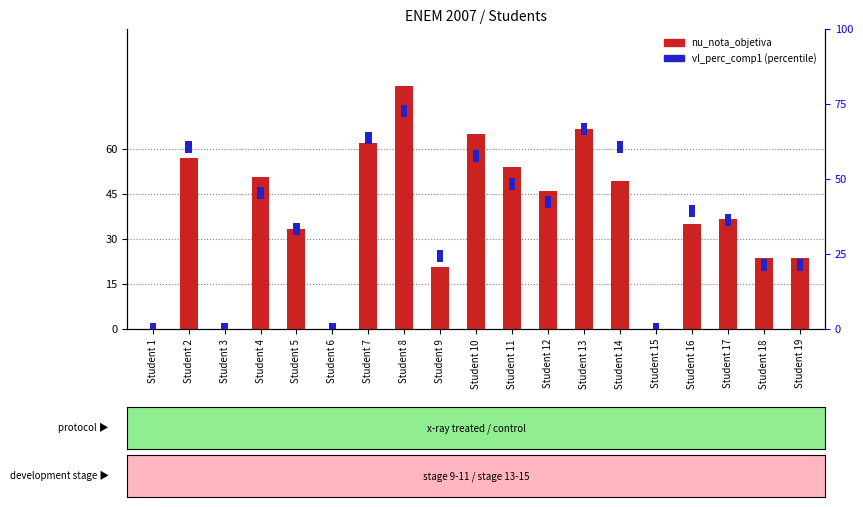

What is the approximate value at Student 12?

46.0